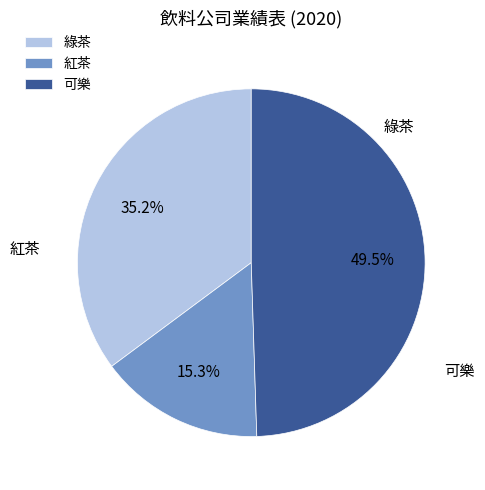

To the nearest percent, what portion does 綠茶 represent?

35%